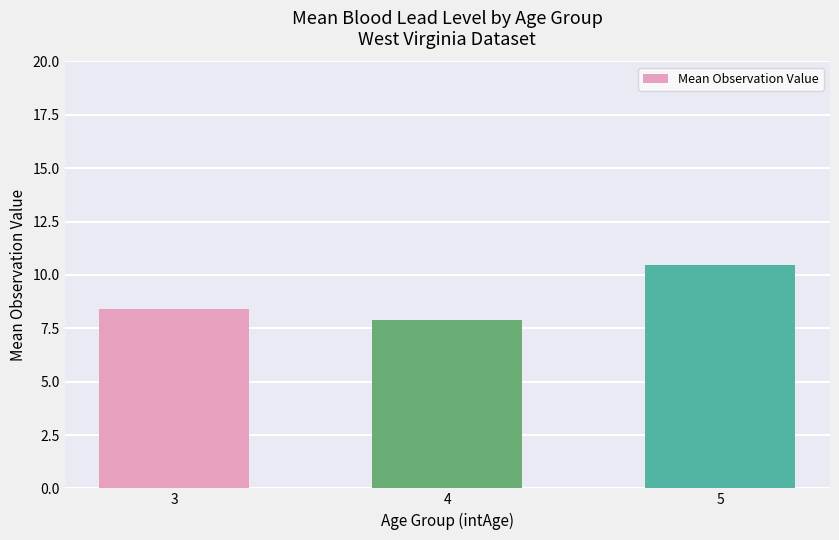

The value at 3 is 8.4. True or false?

True